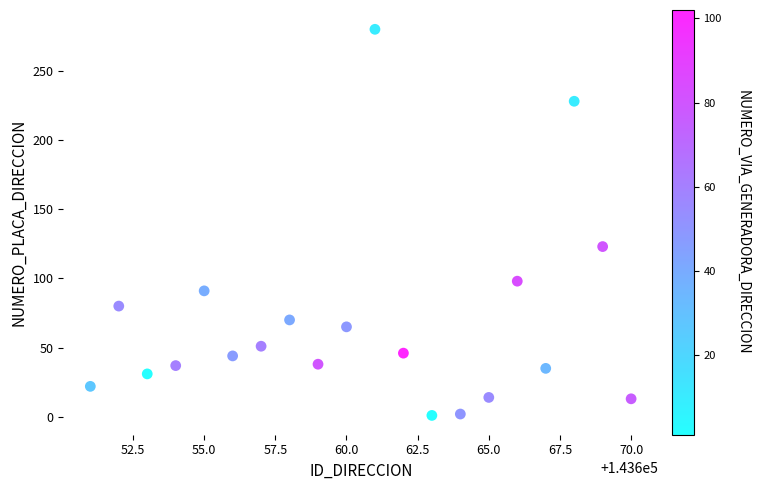

What Y value in the scatter plot is closest to 140?

123